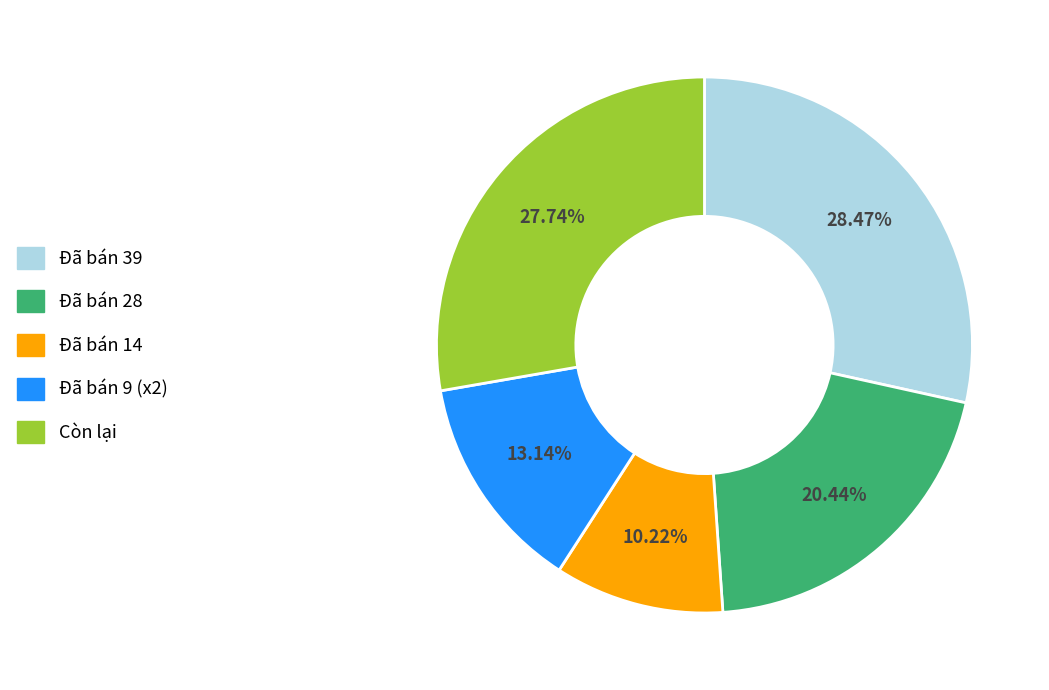

True or false: Đã bán 39 accounts for 47% of the total.

False